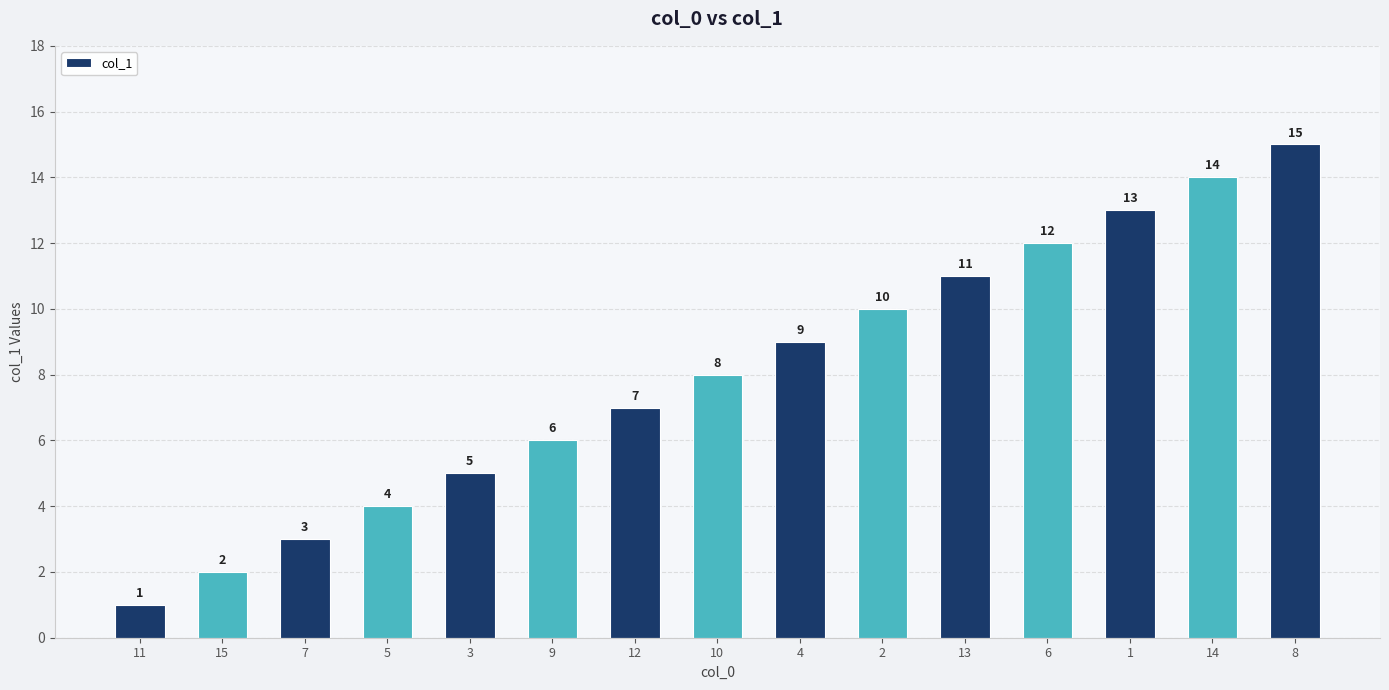

What is the change in value from 3 to 9?

+1